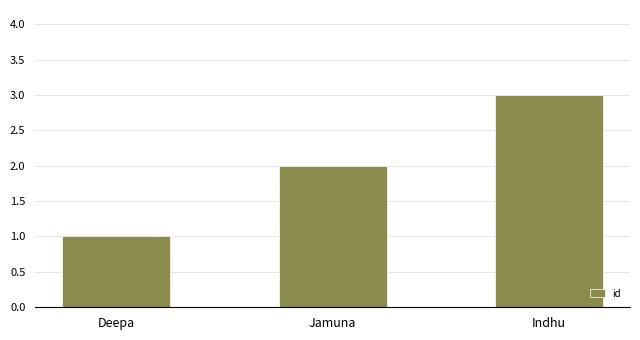

Reading left to right, list all the values displayed in this chart.

Deepa=1	Jamuna=2	Indhu=3